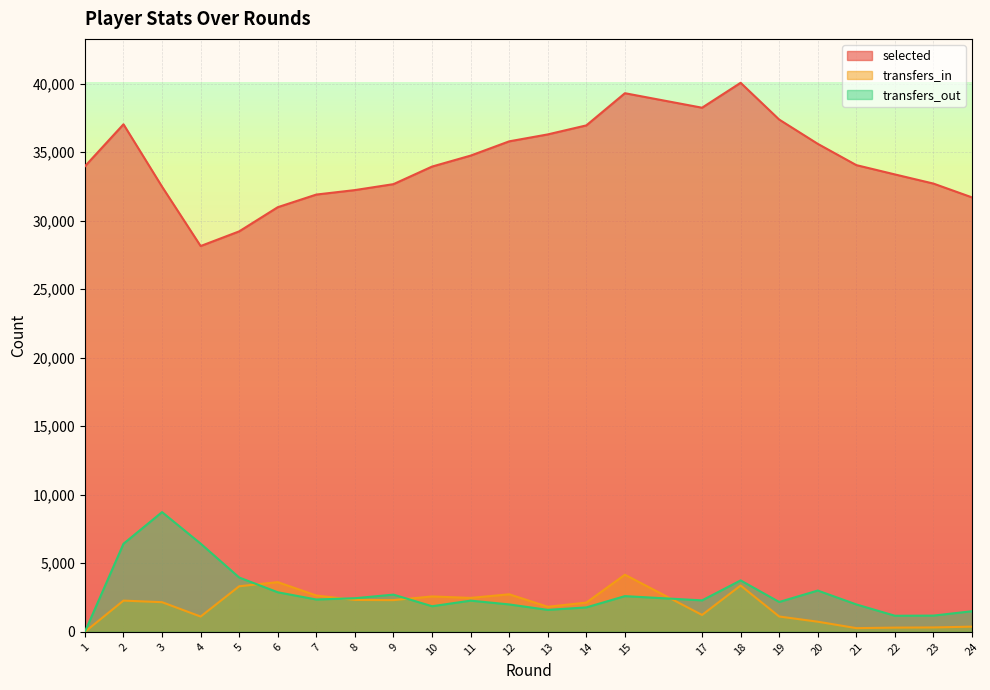

At 24, list the series in order from smallest to largest.

transfers_in, transfers_out, selected